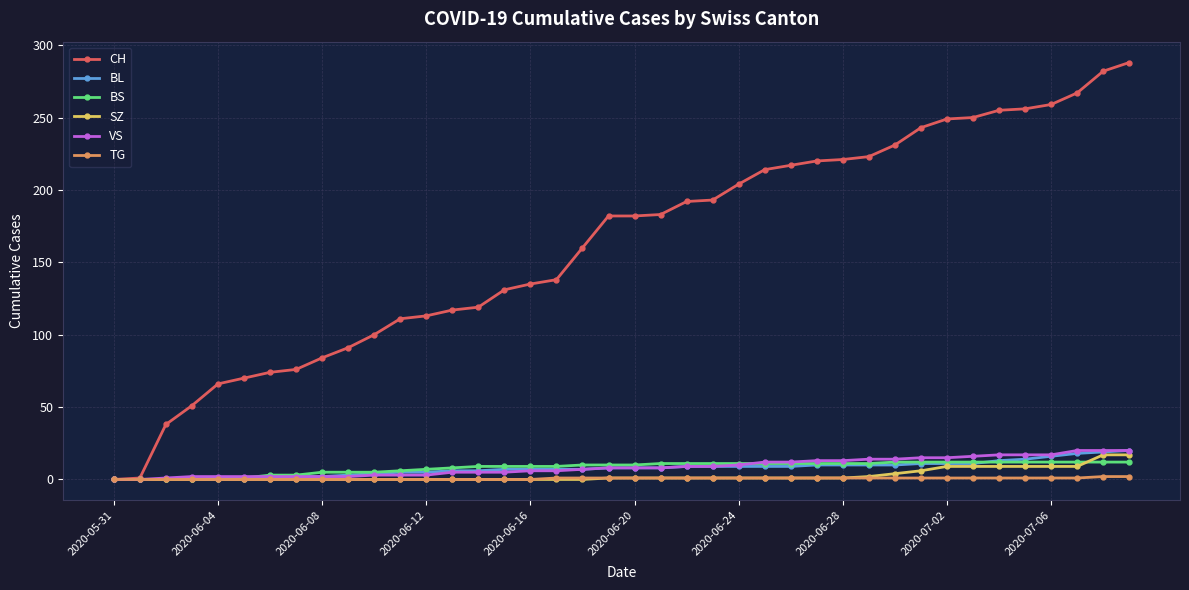

Which series has the largest total across all categories?

CH